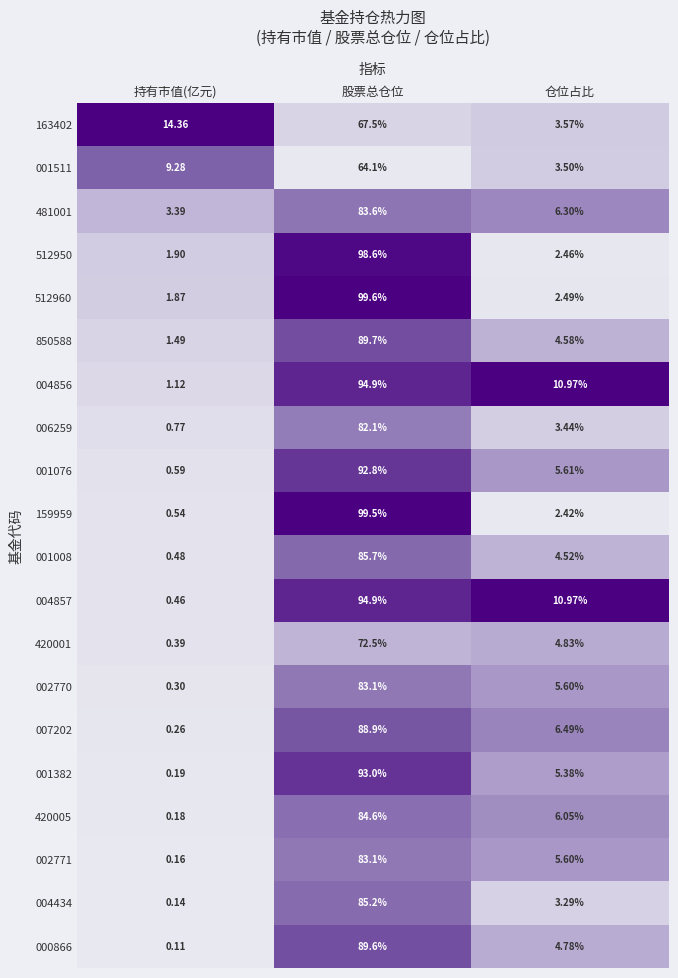

Where is 420001 nearest to the value 36?

仓位占比